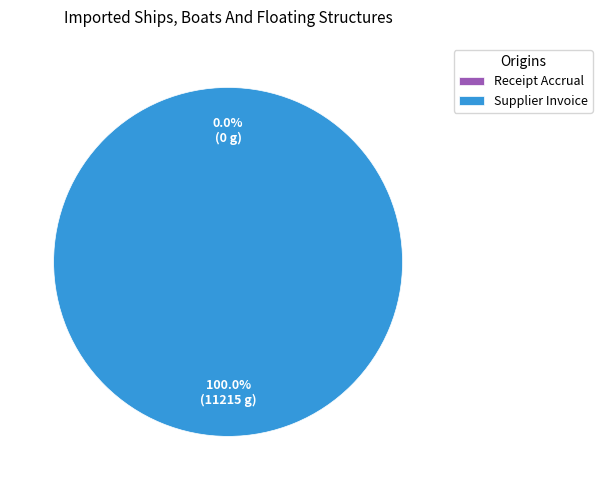

What is the change in value from Receipt Accrual to Supplier Invoice?

+11215.2